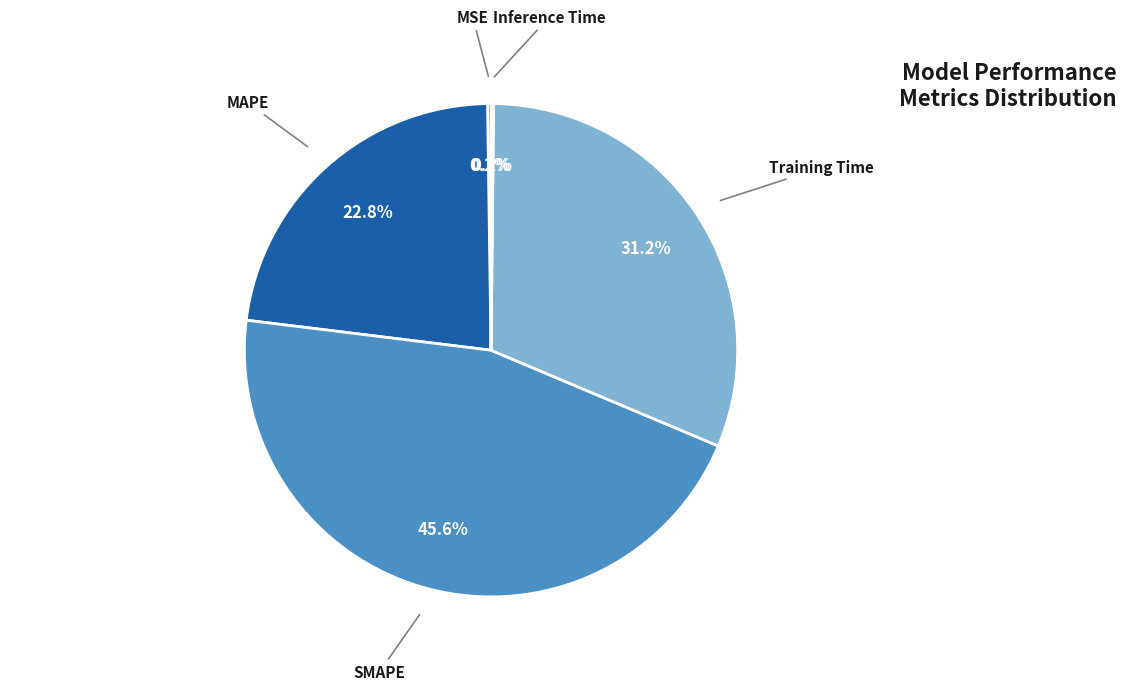

True or false: Training Time accounts for 31% of the total.

True